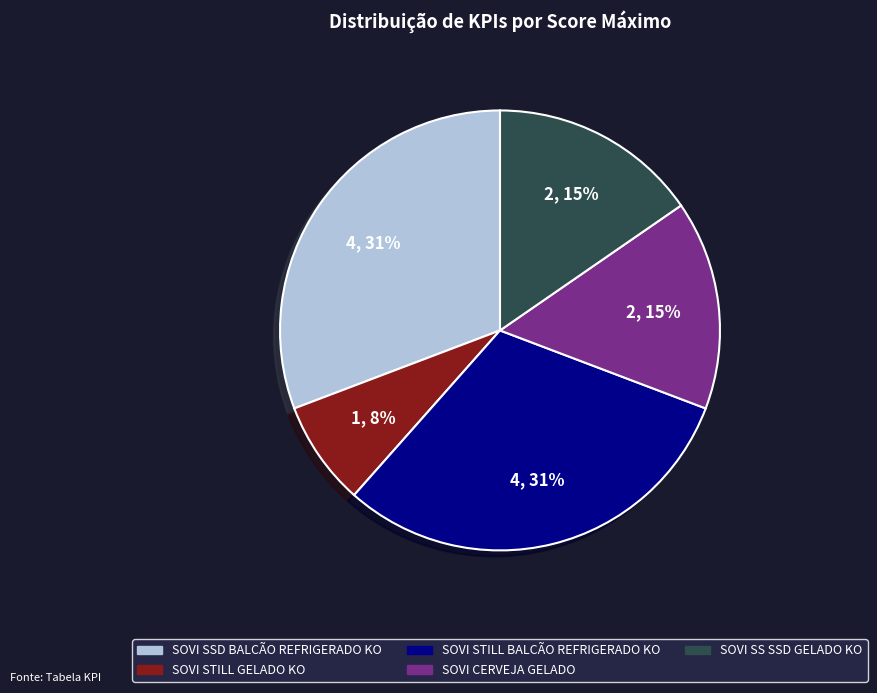

Which category has the smallest portion of the pie?

SOVI STILL GELADO KO